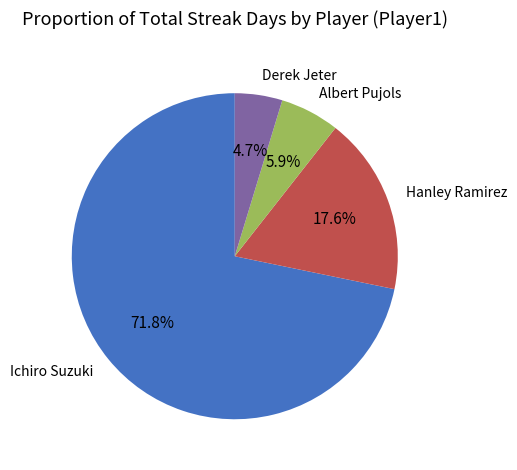

What percentage is the Hanley Ramirez slice, to the nearest percent?

18%